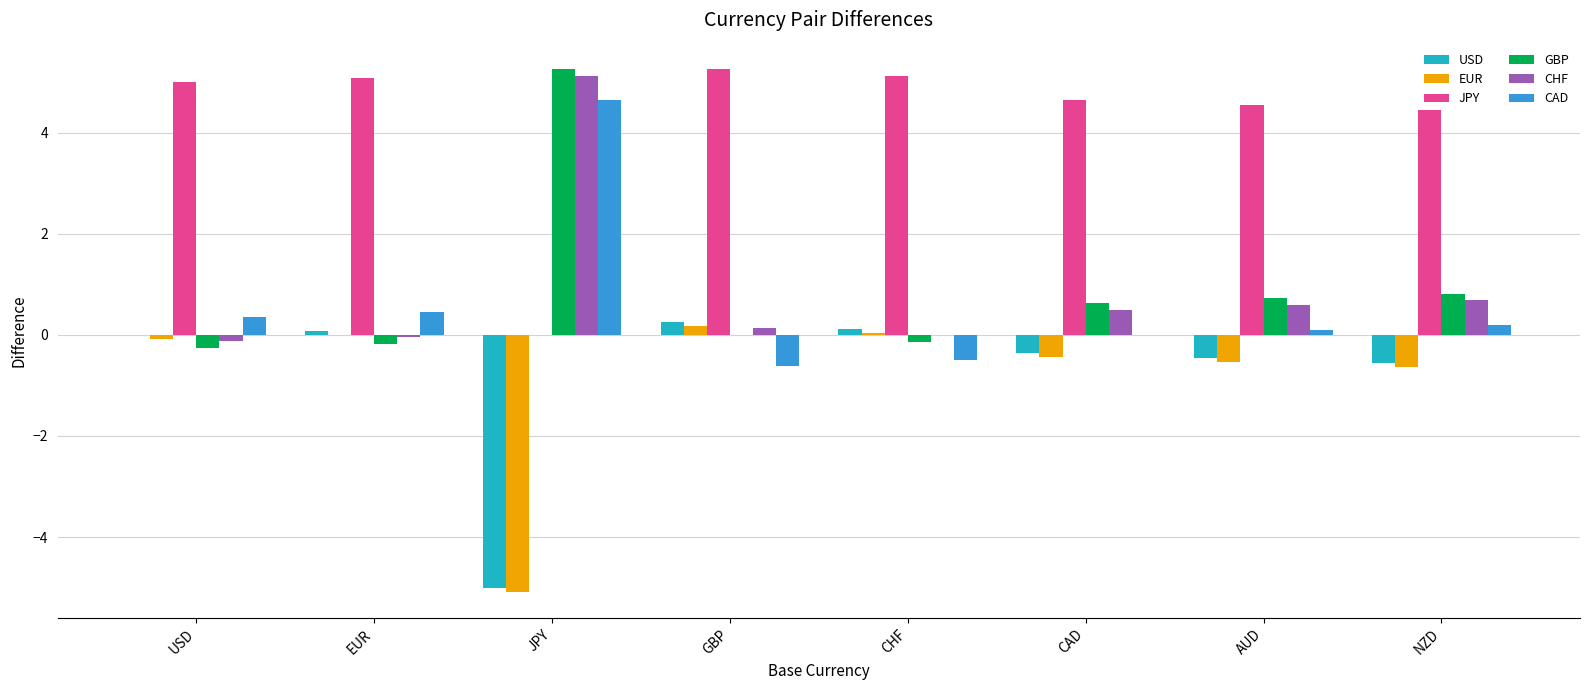

Which category has the highest value in the CHF series?

JPY